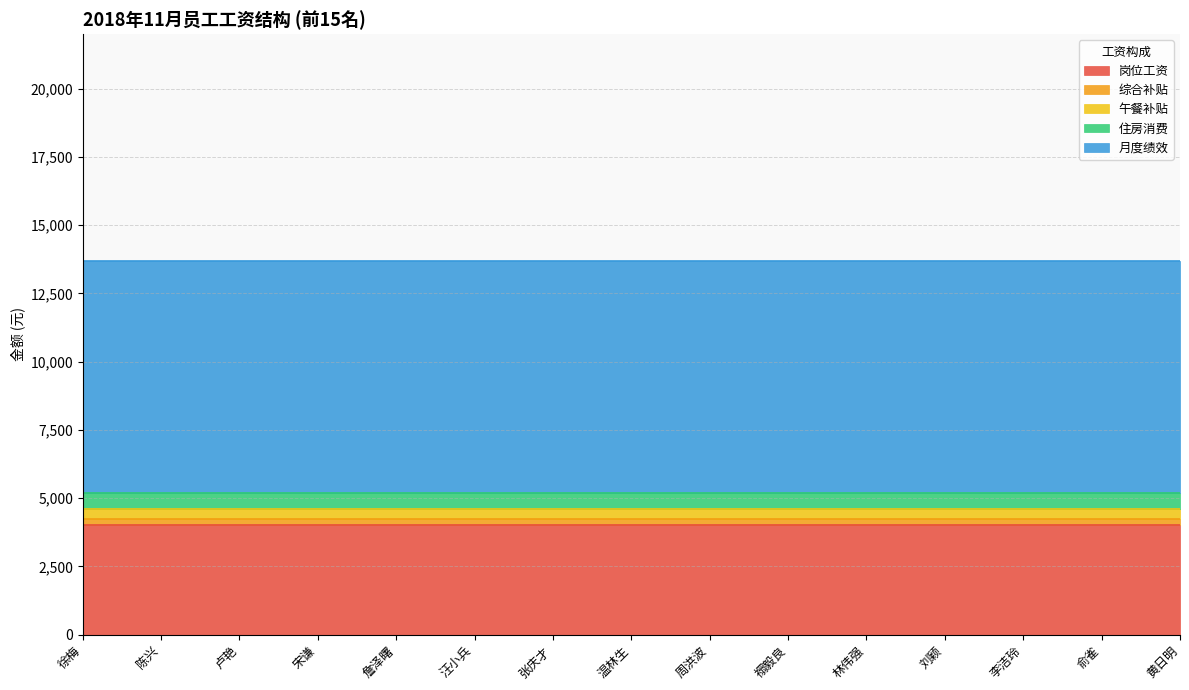

Reading left to right, transcribe all the data shown in this chart.

岗位工资: 徐梅=4000	陈兴=4000	卢艳=4000	宋谦=4000	詹泽曙=4000	汪小兵=4000	张庆才=4000	温林生=4000	周洪波=4000	禤毅良=4000	林伟强=4000	刘颖=4000	李洁玲=4000	俞雀=4000	黄日明=4000
综合补贴: 徐梅=250	陈兴=250	卢艳=250	宋谦=250	詹泽曙=250	汪小兵=250	张庆才=250	温林生=250	周洪波=250	禤毅良=250	林伟强=250	刘颖=250	李洁玲=250	俞雀=250	黄日明=250
午餐补贴: 徐梅=350	陈兴=350	卢艳=350	宋谦=350	詹泽曙=350	汪小兵=350	张庆才=350	温林生=350	周洪波=350	禤毅良=350	林伟强=350	刘颖=350	李洁玲=350	俞雀=350	黄日明=350
住房消费: 徐梅=600	陈兴=600	卢艳=600	宋谦=600	詹泽曙=600	汪小兵=600	张庆才=600	温林生=600	周洪波=600	禤毅良=600	林伟强=600	刘颖=600	李洁玲=600	俞雀=600	黄日明=600
月度绩效: 徐梅=8500	陈兴=8500	卢艳=8500	宋谦=8500	詹泽曙=8500	汪小兵=8500	张庆才=8500	温林生=8500	周洪波=8500	禤毅良=8500	林伟强=8500	刘颖=8500	李洁玲=8500	俞雀=8500	黄日明=8500